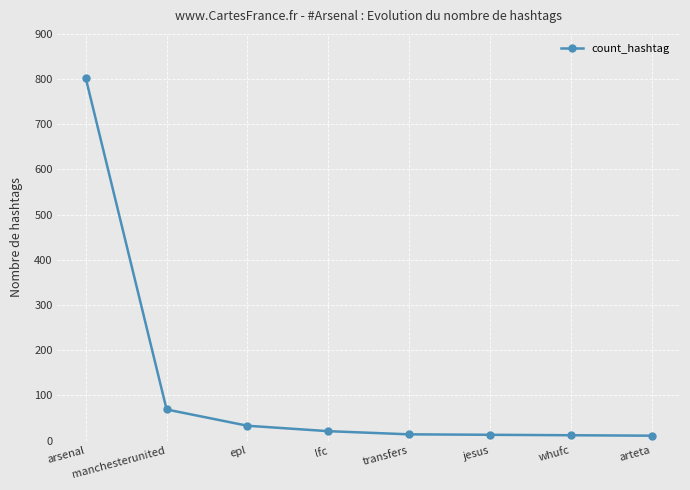

The chart shows a value of 13 at jesus. True or false?

True